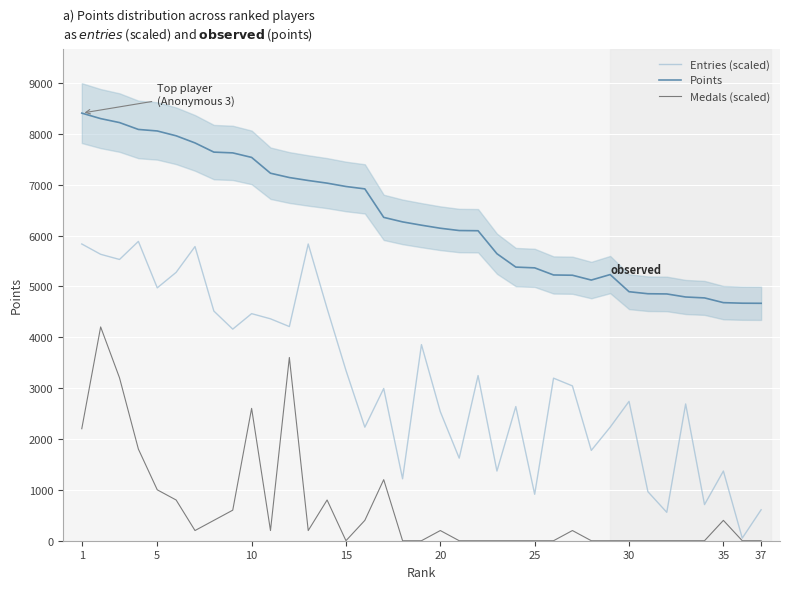

Which series has the largest total across all categories?

Points